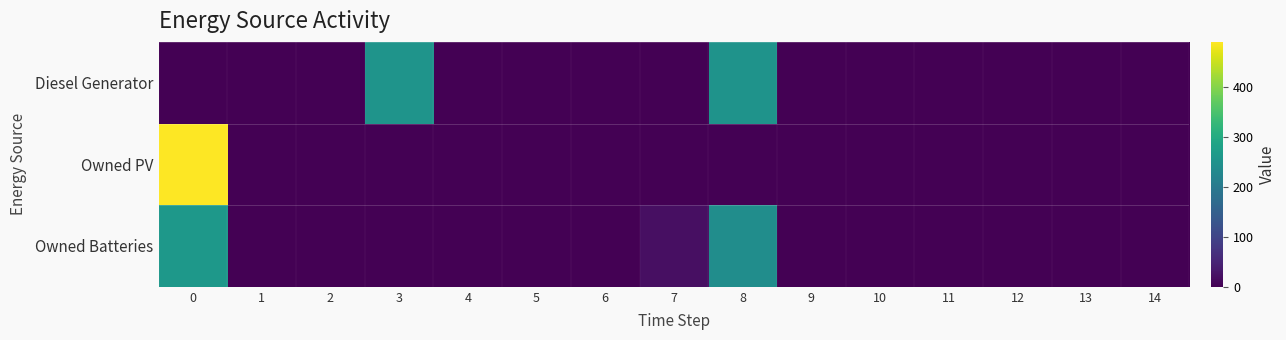

At 13, list the series in order from smallest to largest.

Diesel Generator, Owned PV, Owned Batteries